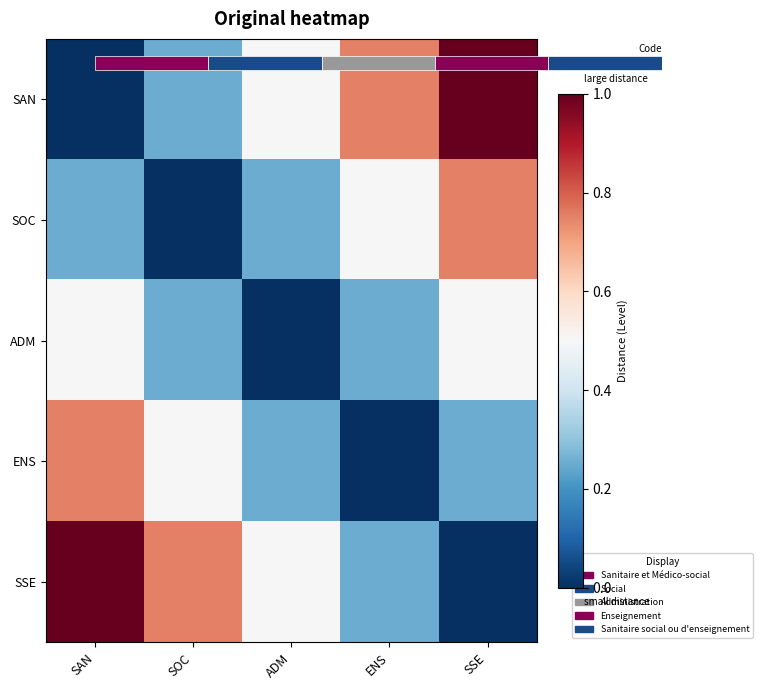

How many categories are shown in the chart?

5